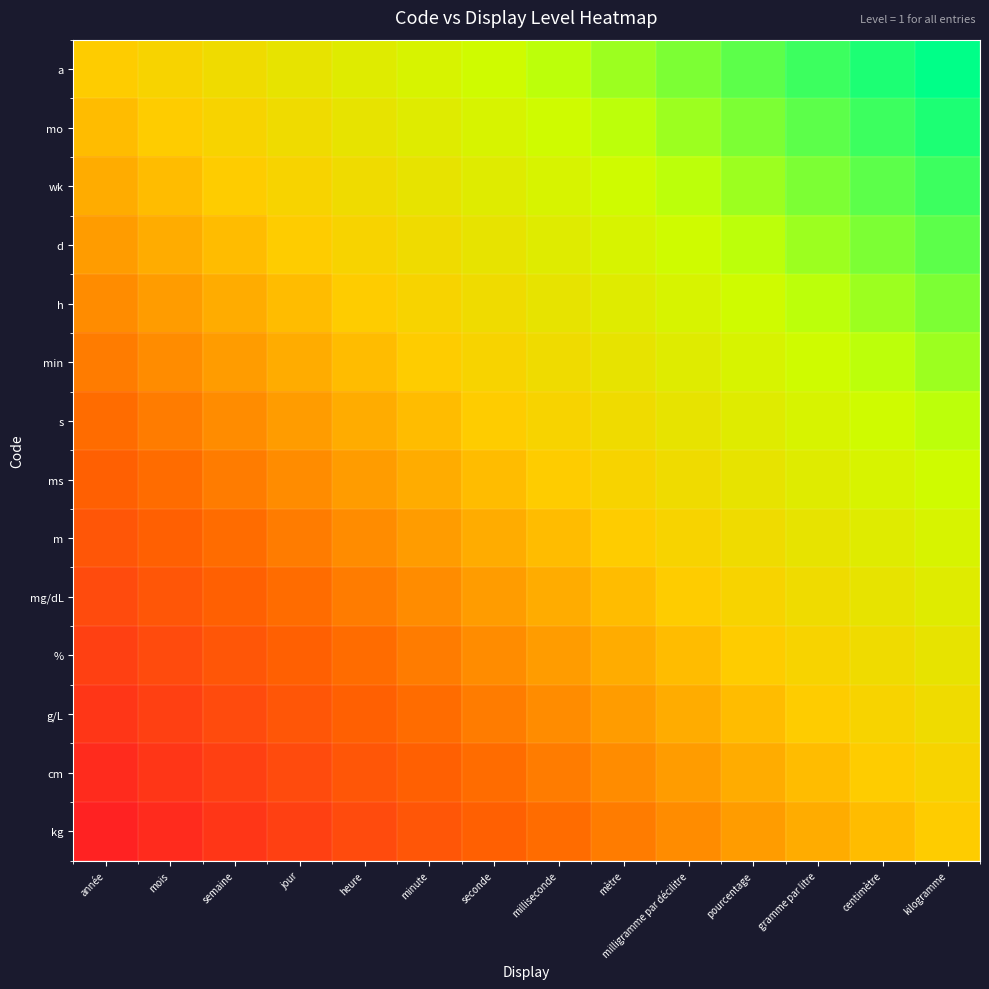

Reading left to right, list all the values displayed in this chart.

a: année=0.0	mois=0.1	semaine=0.2	jour=0.2	heure=0.3	minute=0.4	seconde=0.5	milliseconde=0.5	mètre=0.6	milligramme par décilitre=0.7	pourcentage=0.8	gramme par litre=0.8	centimètre=0.9	kilogramme=1.0
mo: année=-0.1	mois=0.0	semaine=0.1	jour=0.2	heure=0.2	minute=0.3	seconde=0.4	milliseconde=0.5	mètre=0.5	milligramme par décilitre=0.6	pourcentage=0.7	gramme par litre=0.8	centimètre=0.8	kilogramme=0.9
wk: année=-0.2	mois=-0.1	semaine=0.0	jour=0.1	heure=0.2	minute=0.2	seconde=0.3	milliseconde=0.4	mètre=0.5	milligramme par décilitre=0.5	pourcentage=0.6	gramme par litre=0.7	centimètre=0.8	kilogramme=0.8
d: année=-0.2	mois=-0.2	semaine=-0.1	jour=0.0	heure=0.1	minute=0.2	seconde=0.2	milliseconde=0.3	mètre=0.4	milligramme par décilitre=0.5	pourcentage=0.5	gramme par litre=0.6	centimètre=0.7	kilogramme=0.8
h: année=-0.3	mois=-0.2	semaine=-0.2	jour=-0.1	heure=0.0	minute=0.1	seconde=0.2	milliseconde=0.2	mètre=0.3	milligramme par décilitre=0.4	pourcentage=0.5	gramme par litre=0.5	centimètre=0.6	kilogramme=0.7
min: année=-0.4	mois=-0.3	semaine=-0.2	jour=-0.2	heure=-0.1	minute=0.0	seconde=0.1	milliseconde=0.2	mètre=0.2	milligramme par décilitre=0.3	pourcentage=0.4	gramme par litre=0.5	centimètre=0.5	kilogramme=0.6
s: année=-0.5	mois=-0.4	semaine=-0.3	jour=-0.2	heure=-0.2	minute=-0.1	seconde=0.0	milliseconde=0.1	mètre=0.2	milligramme par décilitre=0.2	pourcentage=0.3	gramme par litre=0.4	centimètre=0.5	kilogramme=0.5
ms: année=-0.5	mois=-0.5	semaine=-0.4	jour=-0.3	heure=-0.2	minute=-0.2	seconde=-0.1	milliseconde=0.0	mètre=0.1	milligramme par décilitre=0.2	pourcentage=0.2	gramme par litre=0.3	centimètre=0.4	kilogramme=0.5
m: année=-0.6	mois=-0.5	semaine=-0.5	jour=-0.4	heure=-0.3	minute=-0.2	seconde=-0.2	milliseconde=-0.1	mètre=0.0	milligramme par décilitre=0.1	pourcentage=0.2	gramme par litre=0.2	centimètre=0.3	kilogramme=0.4
mg/dL: année=-0.7	mois=-0.6	semaine=-0.5	jour=-0.5	heure=-0.4	minute=-0.3	seconde=-0.2	milliseconde=-0.2	mètre=-0.1	milligramme par décilitre=0.0	pourcentage=0.1	gramme par litre=0.2	centimètre=0.2	kilogramme=0.3
%: année=-0.8	mois=-0.7	semaine=-0.6	jour=-0.5	heure=-0.5	minute=-0.4	seconde=-0.3	milliseconde=-0.2	mètre=-0.2	milligramme par décilitre=-0.1	pourcentage=0.0	gramme par litre=0.1	centimètre=0.2	kilogramme=0.2
g/L: année=-0.8	mois=-0.8	semaine=-0.7	jour=-0.6	heure=-0.5	minute=-0.5	seconde=-0.4	milliseconde=-0.3	mètre=-0.2	milligramme par décilitre=-0.2	pourcentage=-0.1	gramme par litre=0.0	centimètre=0.1	kilogramme=0.2
cm: année=-0.9	mois=-0.8	semaine=-0.8	jour=-0.7	heure=-0.6	minute=-0.5	seconde=-0.5	milliseconde=-0.4	mètre=-0.3	milligramme par décilitre=-0.2	pourcentage=-0.2	gramme par litre=-0.1	centimètre=0.0	kilogramme=0.1
kg: année=-1.0	mois=-0.9	semaine=-0.8	jour=-0.8	heure=-0.7	minute=-0.6	seconde=-0.5	milliseconde=-0.5	mètre=-0.4	milligramme par décilitre=-0.3	pourcentage=-0.2	gramme par litre=-0.2	centimètre=-0.1	kilogramme=0.0